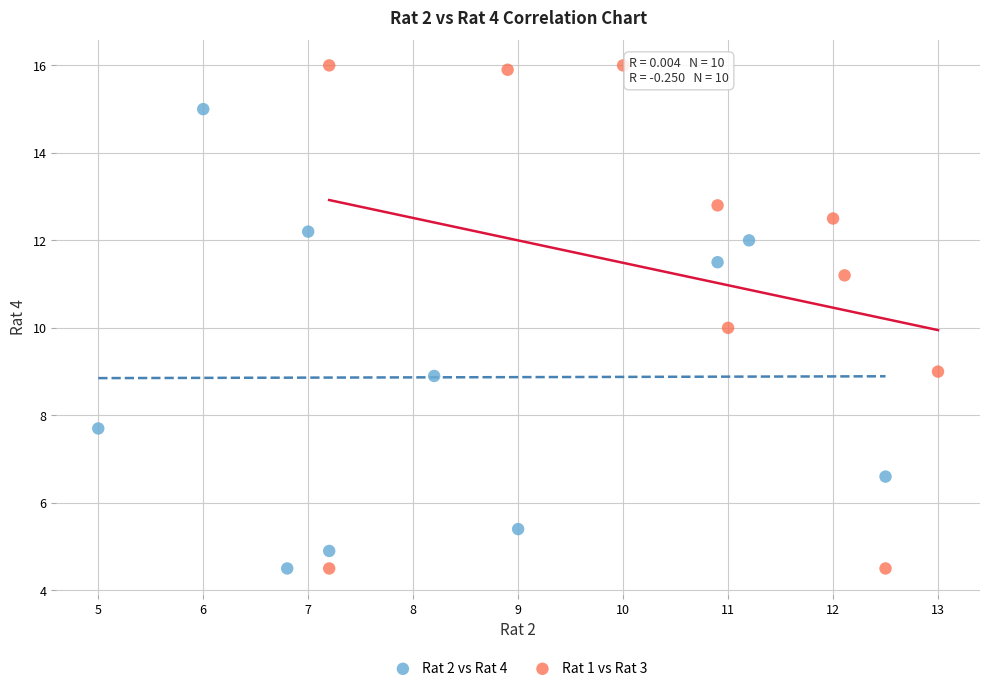

Which series contains the highest Y value?

Rat 1 vs Rat 3